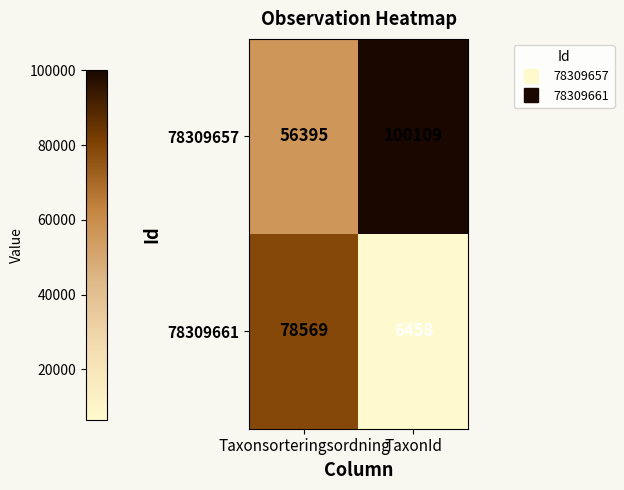

Reading left to right, extract all data points from this chart.

78309657: 56395	100109
78309661: 78569	6458